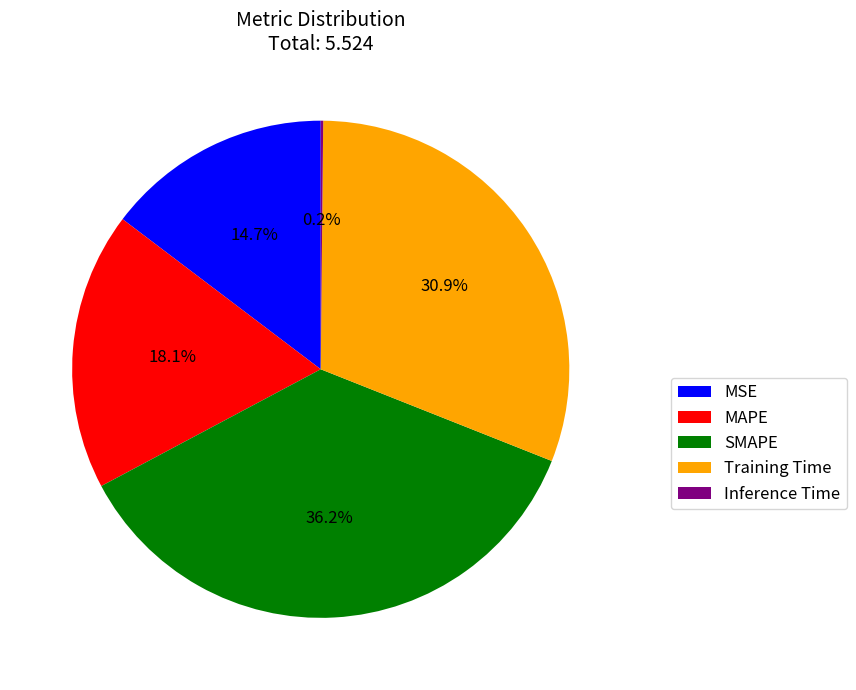

What percentage is the SMAPE slice, to the nearest percent?

36%